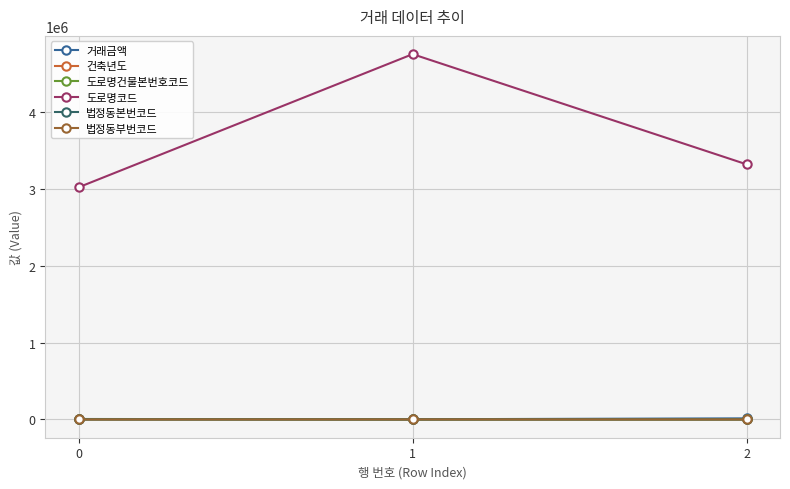

Which series has the largest total across all categories?

도로명코드